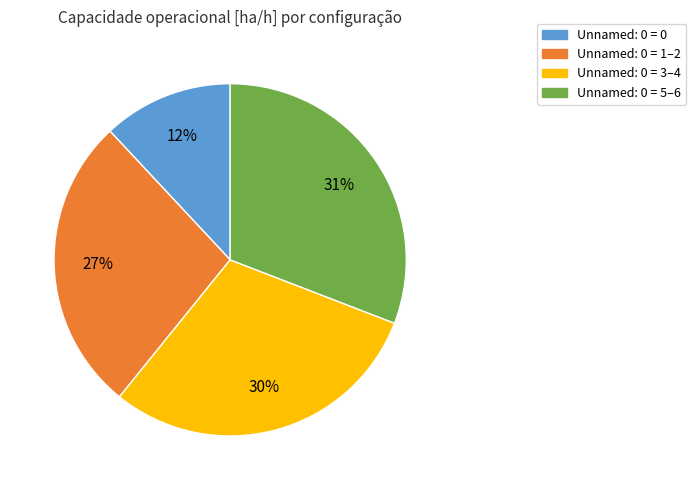

Which has a higher value, Unnamed: 0 = 3–4 or Unnamed: 0 = 5–6?

Unnamed: 0 = 5–6